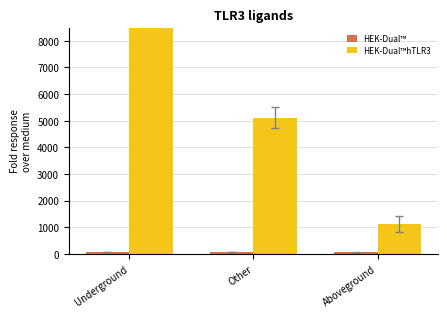

At which category is the sum across all series the highest?

Underground